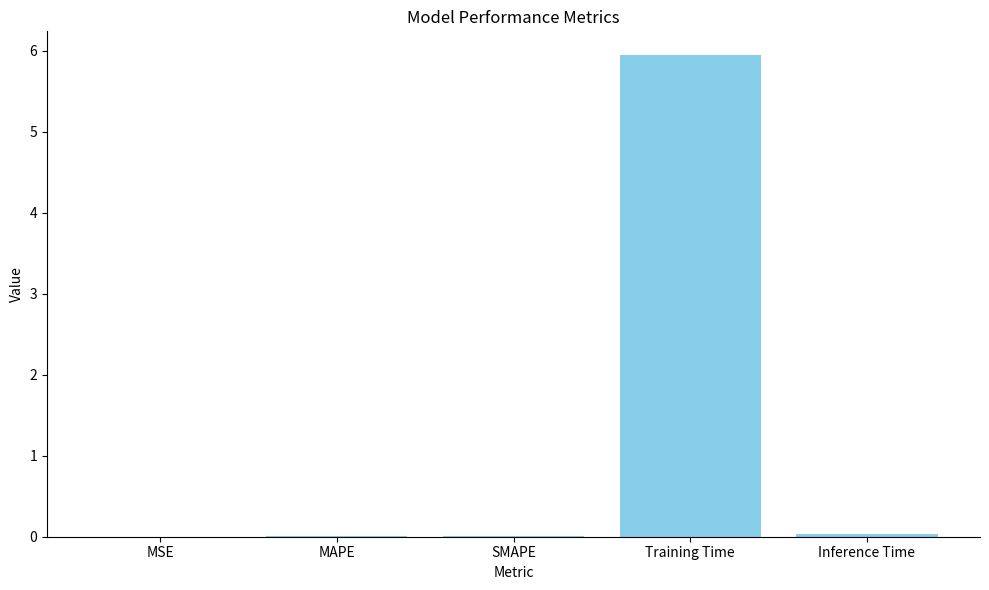

Between Inference Time and Training Time, which is larger?

Training Time